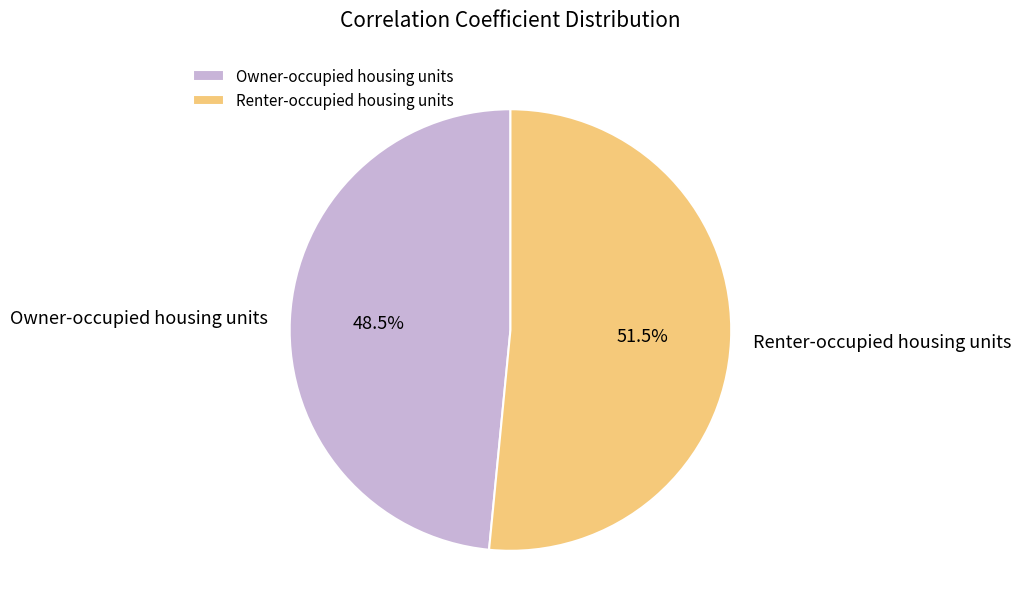

Which slice is the smallest?

Owner-occupied housing units